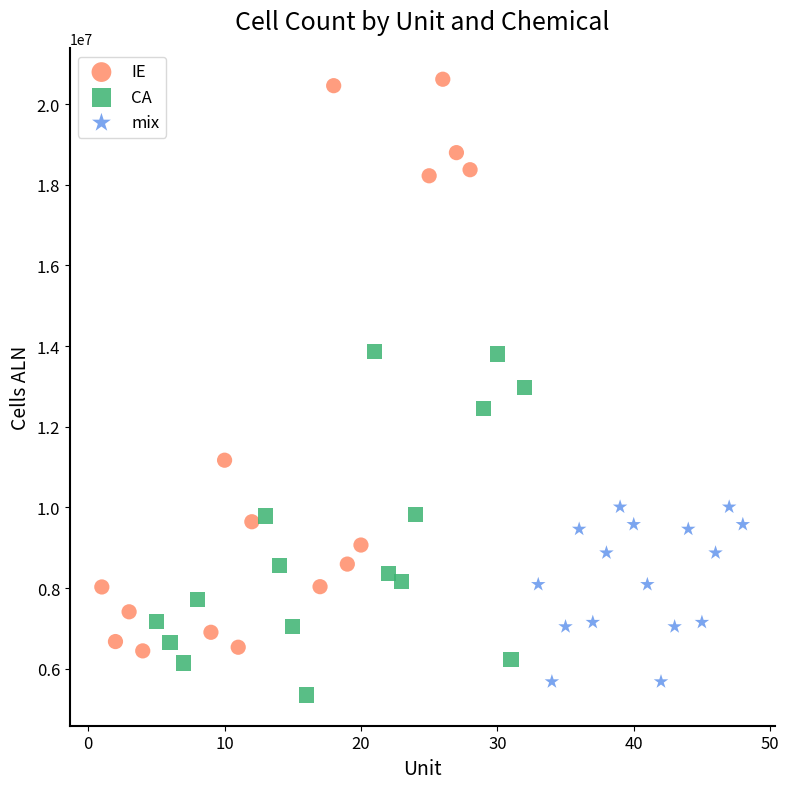

What are all the series names shown in the legend?

IE, CA, mix